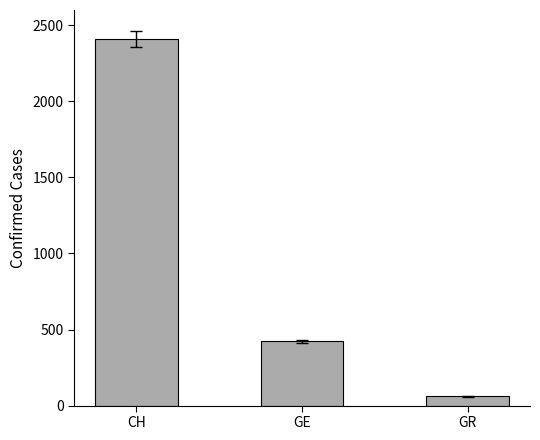

List the labels in order of value, smallest first.

GR, GE, CH